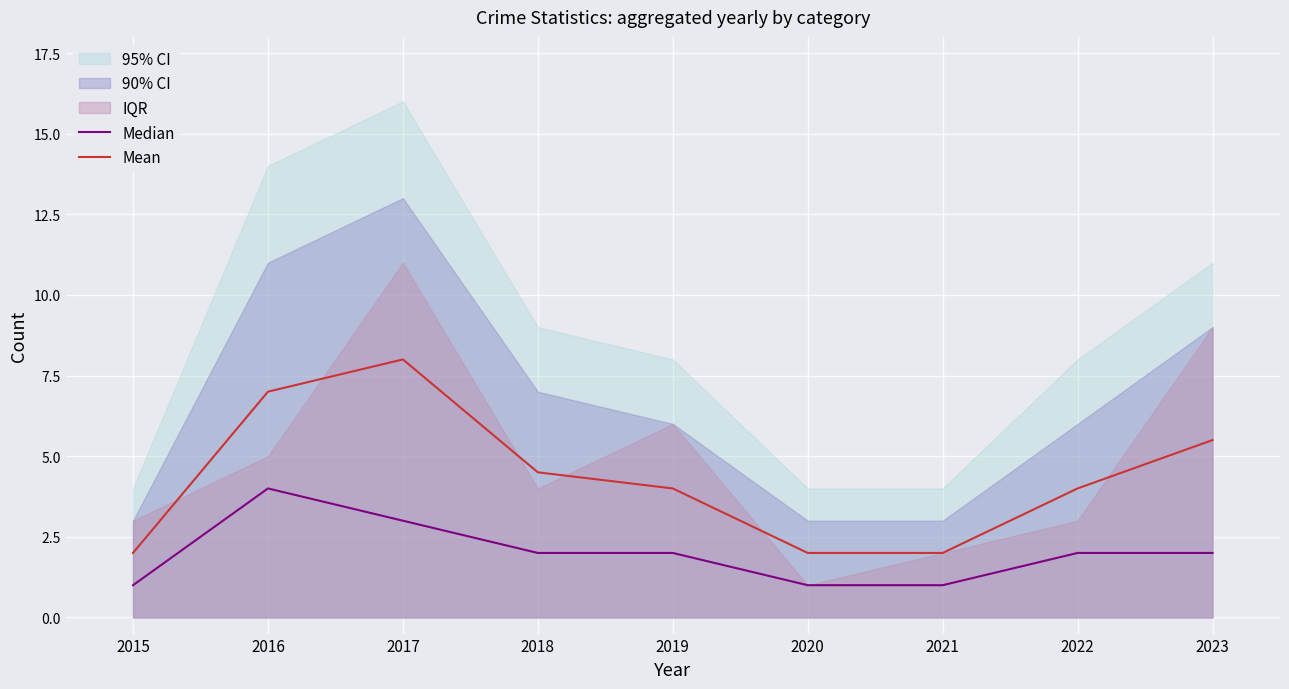

True or false: Mean and Median cross at least once.

False